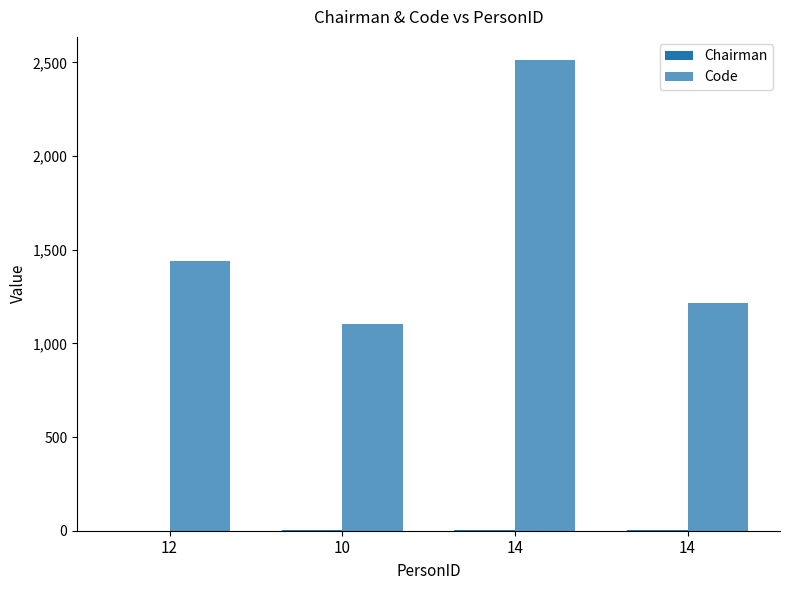

What is the approximate value of Chairman at 10?

2